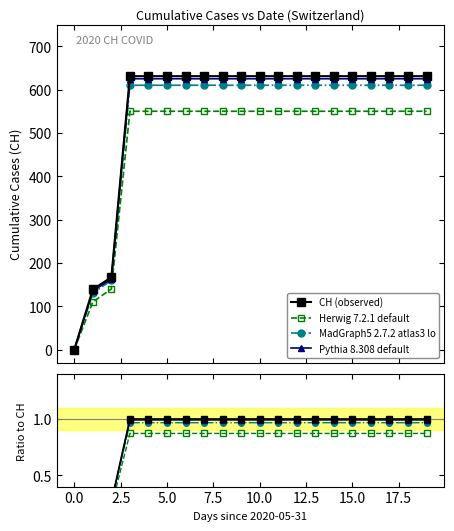

Between 17.5 and 11, which is larger?

17.5